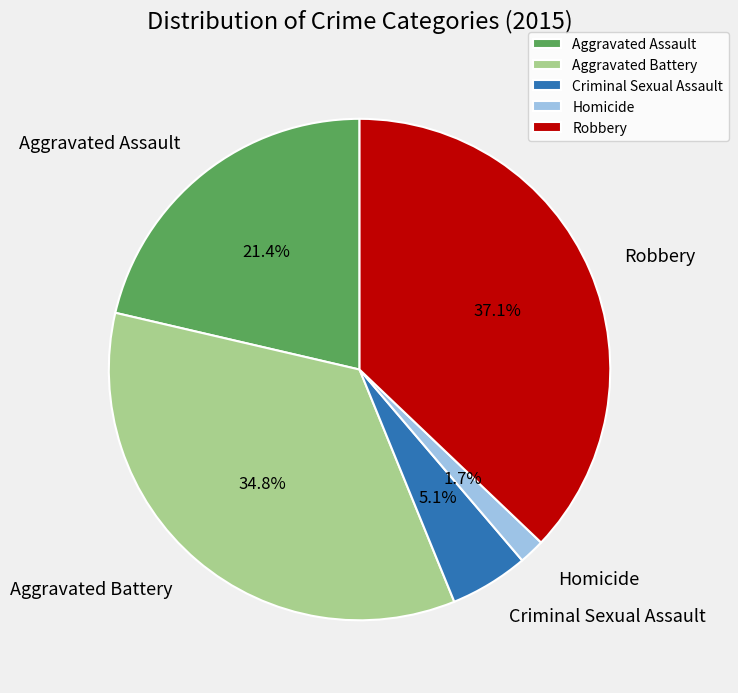

How much of the chart is everything except Aggravated Assault?

78.6%